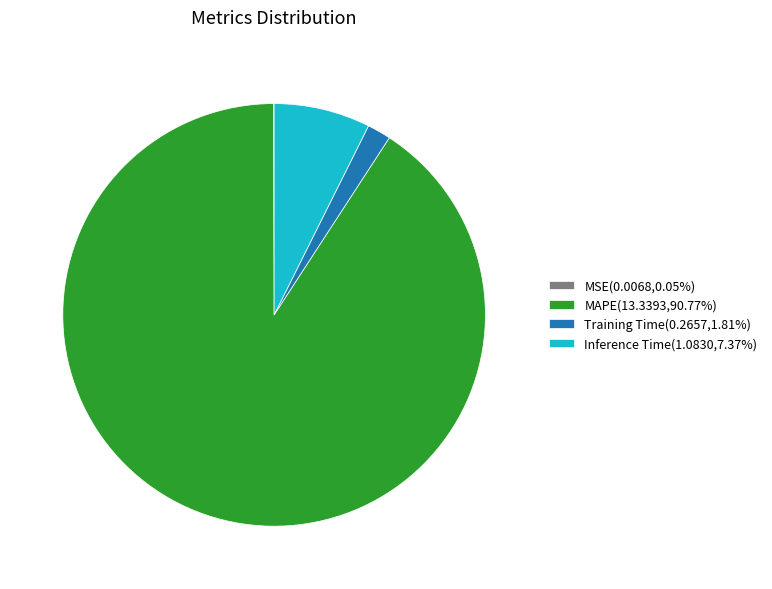

Is the sum of Training Time and Inference Time greater than half?

No